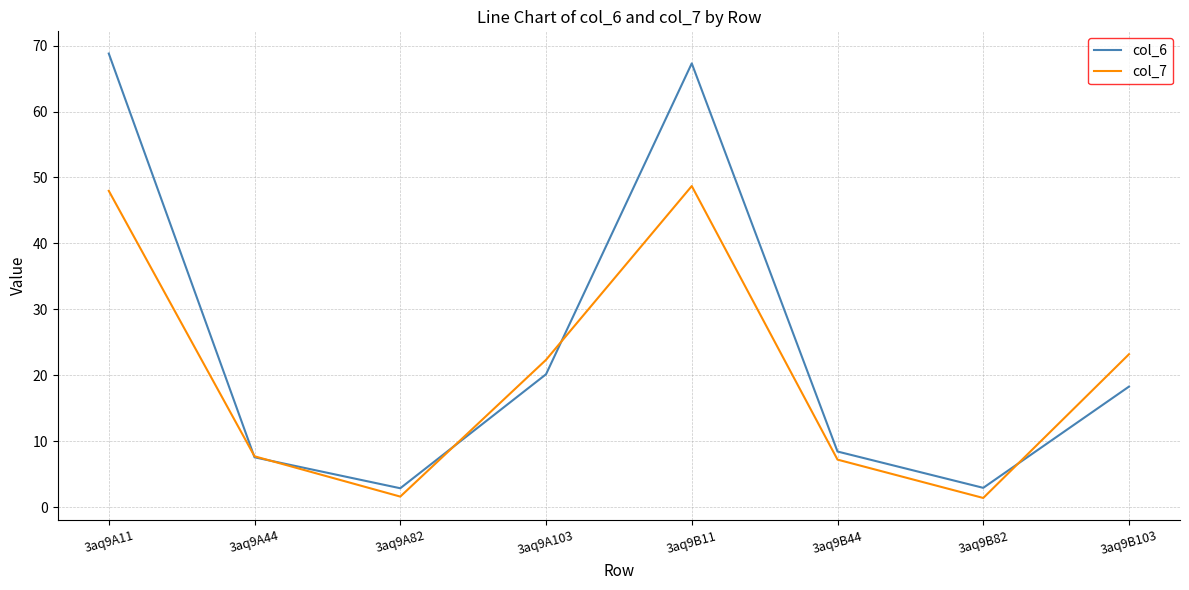

Which category has the highest value across all series?

3aq9A11